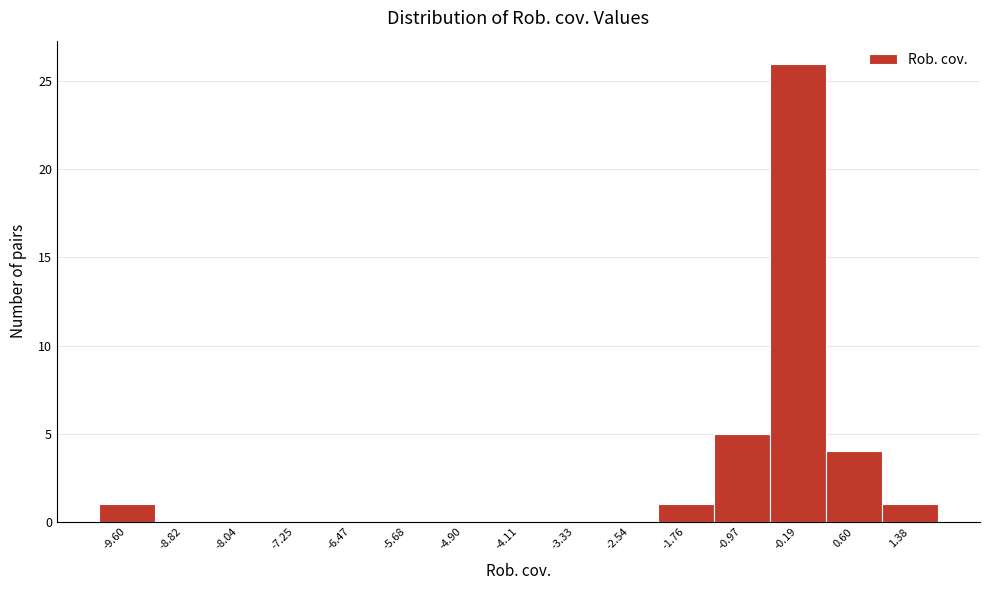

Reading left to right, list all the values displayed in this chart.

-9.60=1	-8.82=0	-8.04=0	-7.25=0	-6.47=0	-5.68=0	-4.90=0	-4.11=0	-3.33=0	-2.54=0	-1.76=1	-0.97=5	-0.19=26	0.60=4	1.38=1